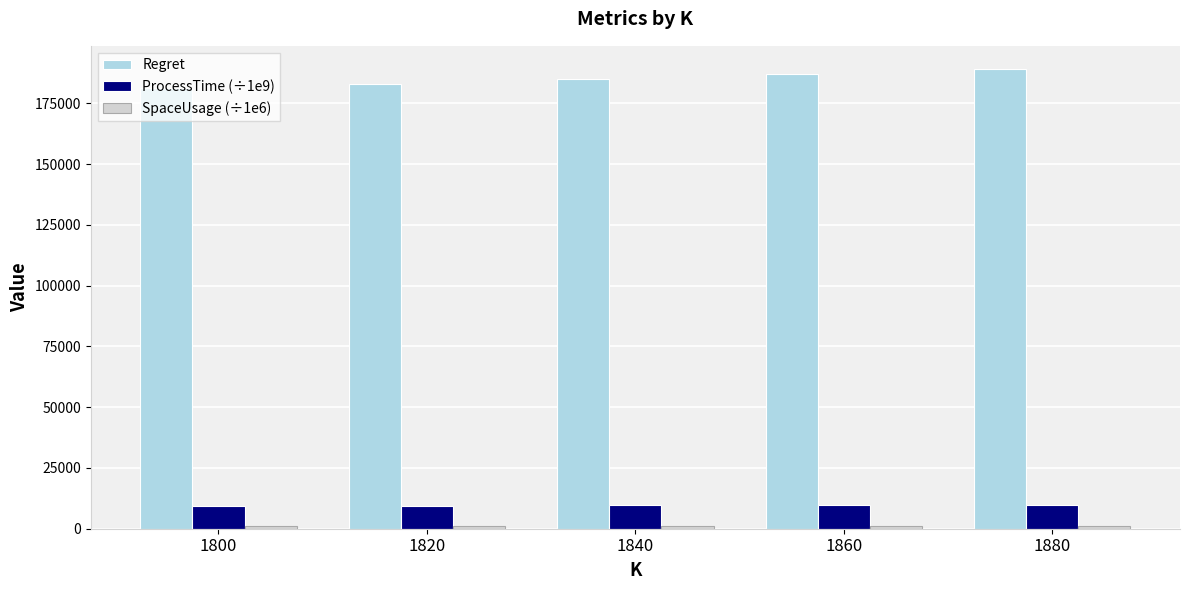

What is the value of the Regret bar at the 5th from the left?

189159.7